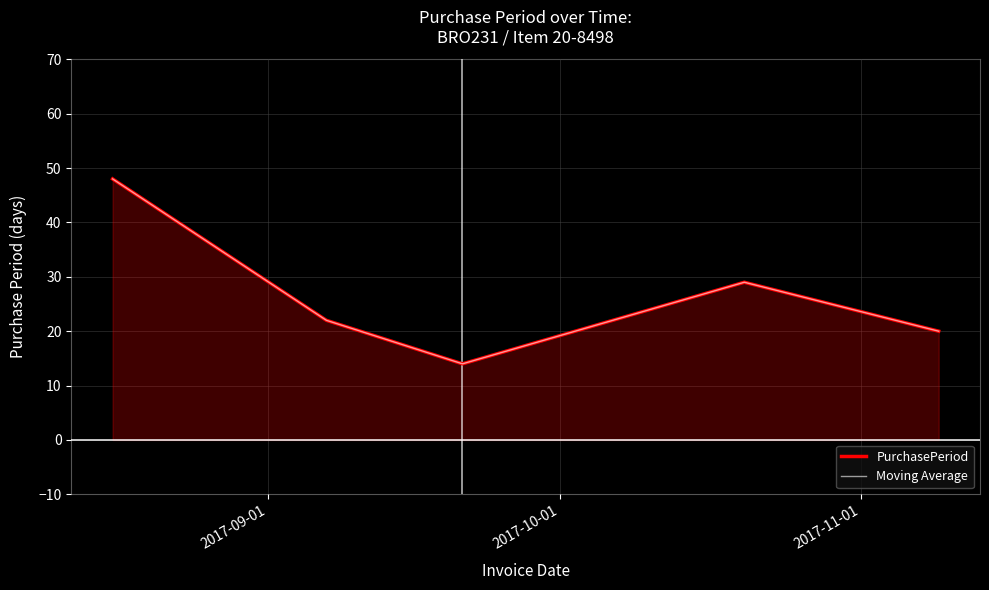

True or false: Moving Average has more than 0 interior local peaks.

True